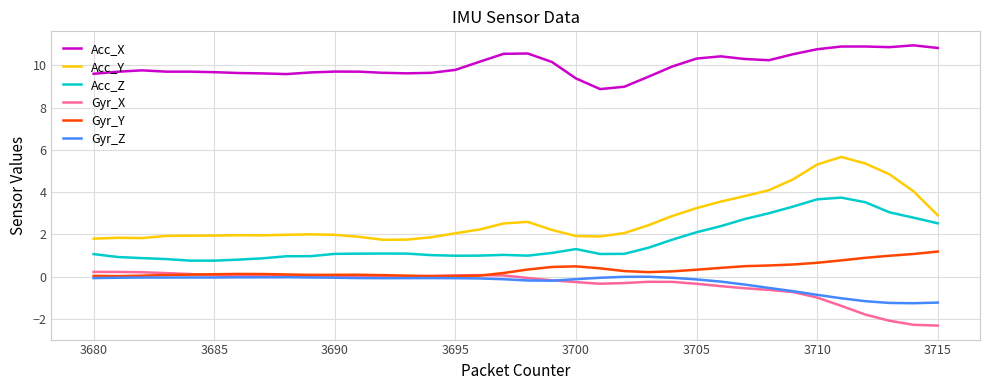

Which series has the widest spread of values?

Acc_Y